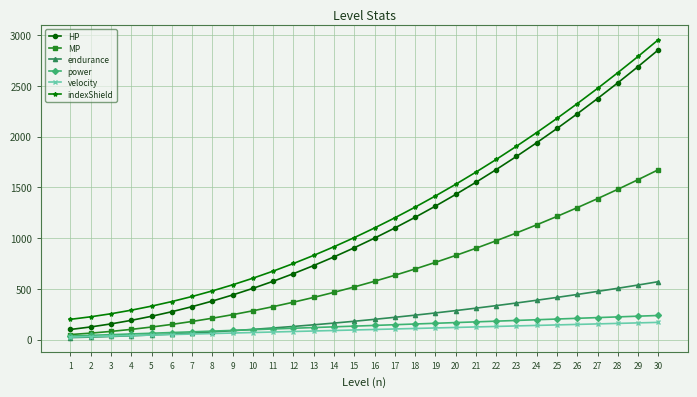

True or false: velocity and indexShield cross at least once.

False